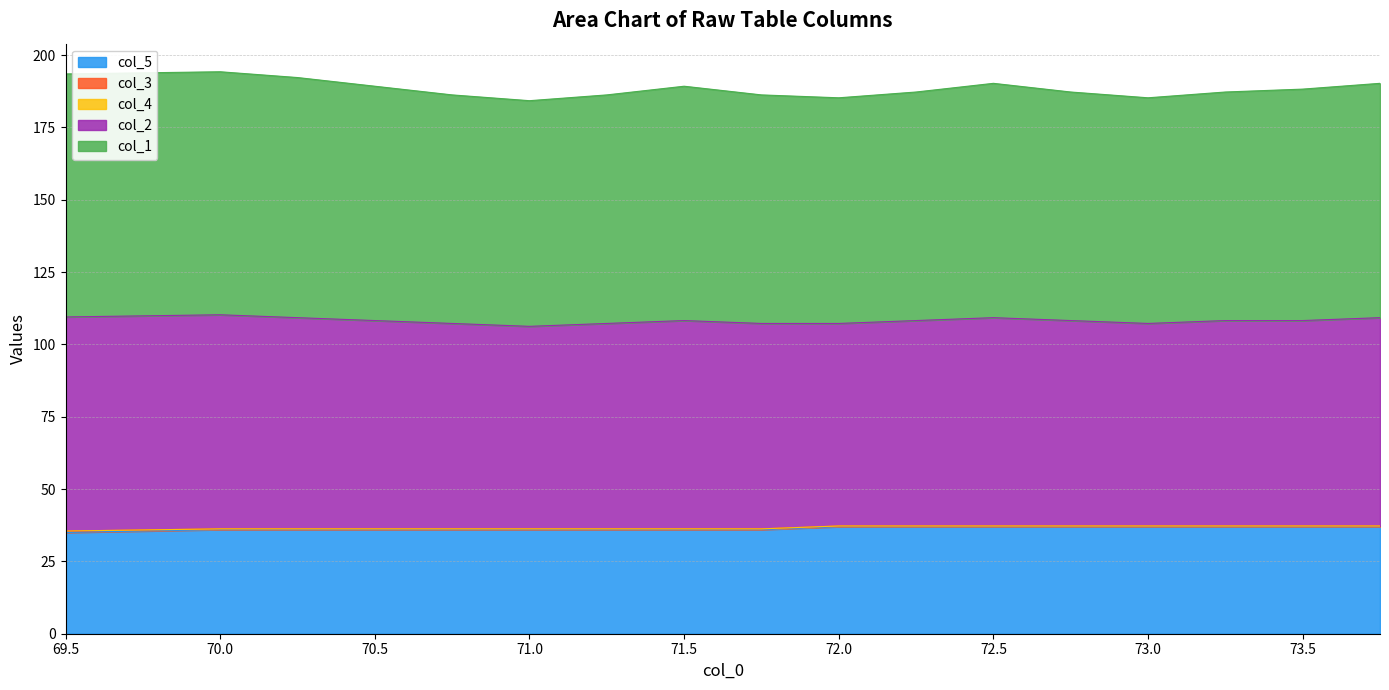

Which series has the largest range (max minus min)?

col_1